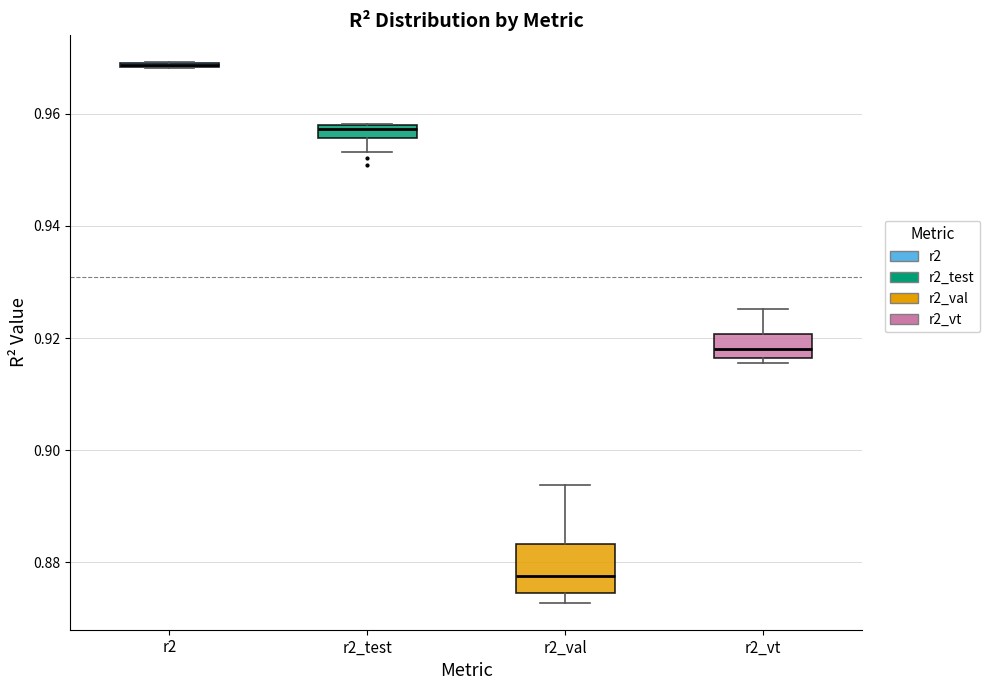

Comparing the boxes themselves (not the whiskers), which one is the tallest?

r2_val